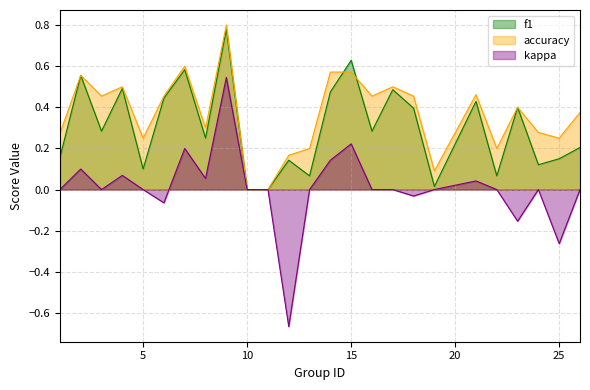

Is the value of kappa at 22 greater than the value of accuracy at 12?

No